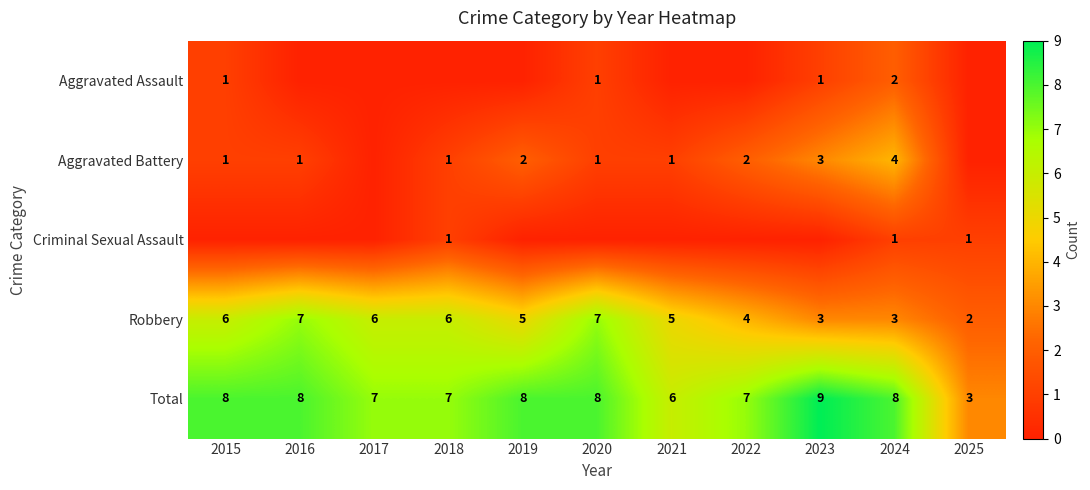

At which label does Robbery first exceed 5?

2015